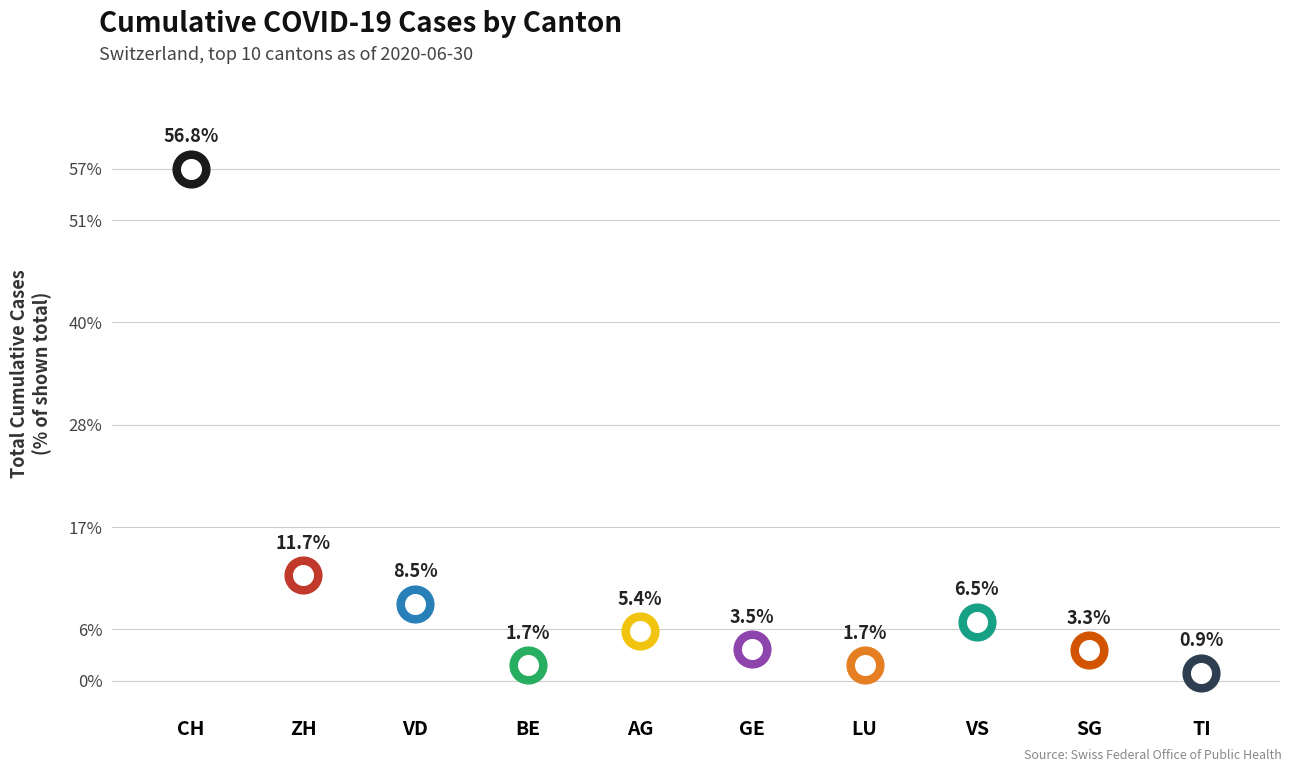

Between CH and ZH, which is larger?

CH